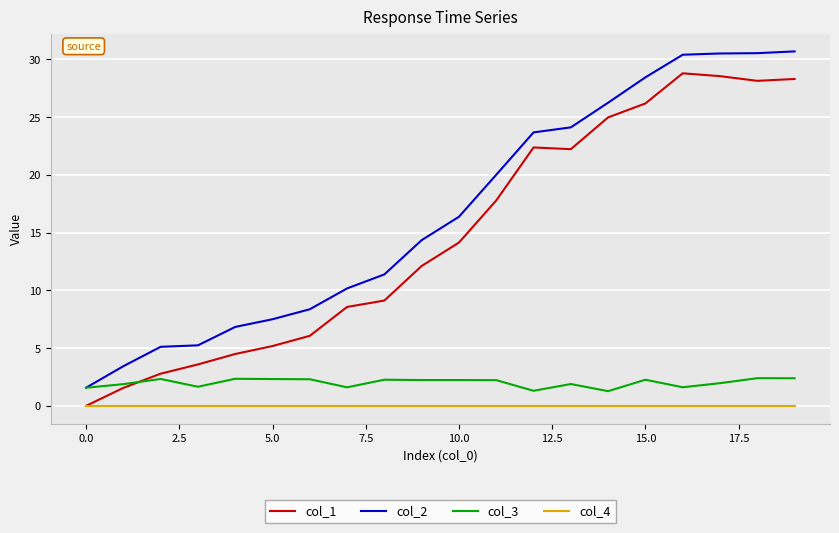

Which series has the widest spread of values?

col_2